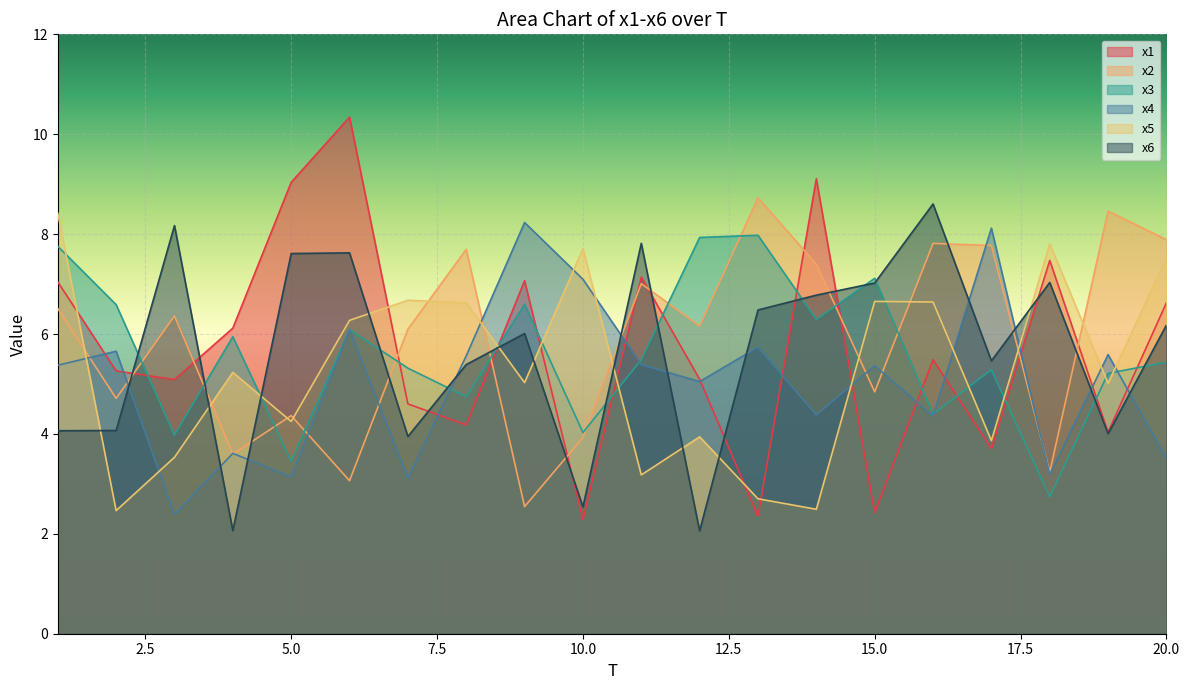

Reading right to left, list all the values displayed in this chart.

x1: 6.6	4.0	7.5	3.7	5.5	2.4	9.1	2.4	5.1	7.1	2.3	7.1	4.2	4.6	10.3	9.0	6.1	5.1	5.3	7.0
x2: 7.9	8.5	3.2	7.8	7.8	4.8	7.4	8.7	6.2	7.0	3.9	2.5	7.7	6.1	3.1	4.4	3.6	6.4	4.7	6.5
x3: 5.4	5.2	2.7	5.3	4.4	7.1	6.3	8.0	7.9	5.5	4.0	6.6	4.7	5.3	6.1	3.5	5.9	4.0	6.6	7.8
x4: 3.5	5.6	3.2	8.1	4.4	5.4	4.4	5.7	5.0	5.4	7.1	8.2	5.6	3.1	6.1	3.1	3.6	2.4	5.7	5.4
x5: 7.5	5.0	7.8	3.9	6.6	6.7	2.5	2.7	3.9	3.2	7.7	5.0	6.6	6.7	6.3	4.2	5.2	3.5	2.5	8.4
x6: 6.2	4.0	7.0	5.5	8.6	7.0	6.8	6.5	2.1	7.8	2.5	6.0	5.4	3.9	7.6	7.6	2.1	8.2	4.1	4.1